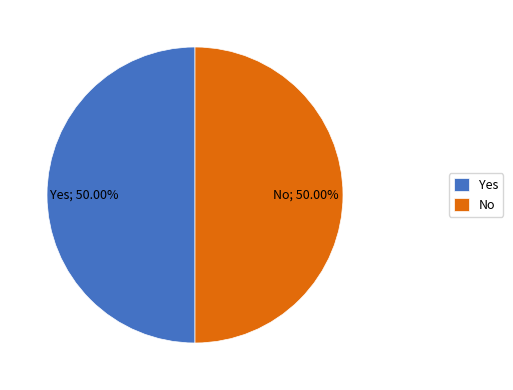

Approximately how many times larger is the value at Yes compared to No?

1.0